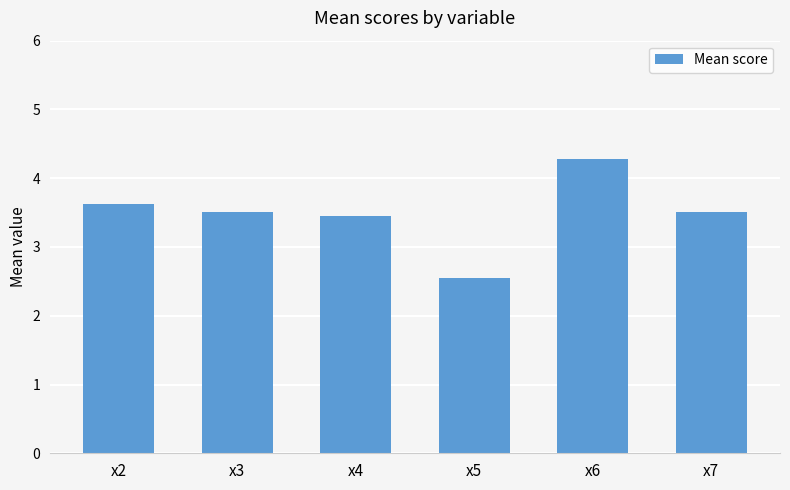

Reading left to right, transcribe all the data shown in this chart.

x2=3.6	x3=3.5	x4=3.5	x5=2.5	x6=4.3	x7=3.5